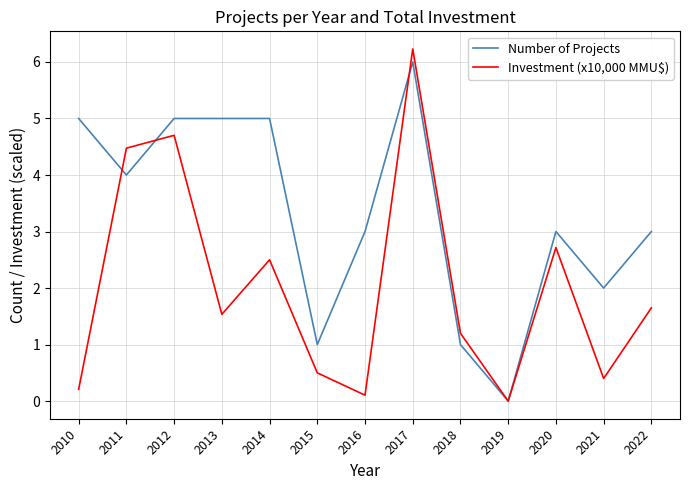

List the series in order of their peak value, lowest first.

Number of Projects, Investment (x10,000 MMU$)